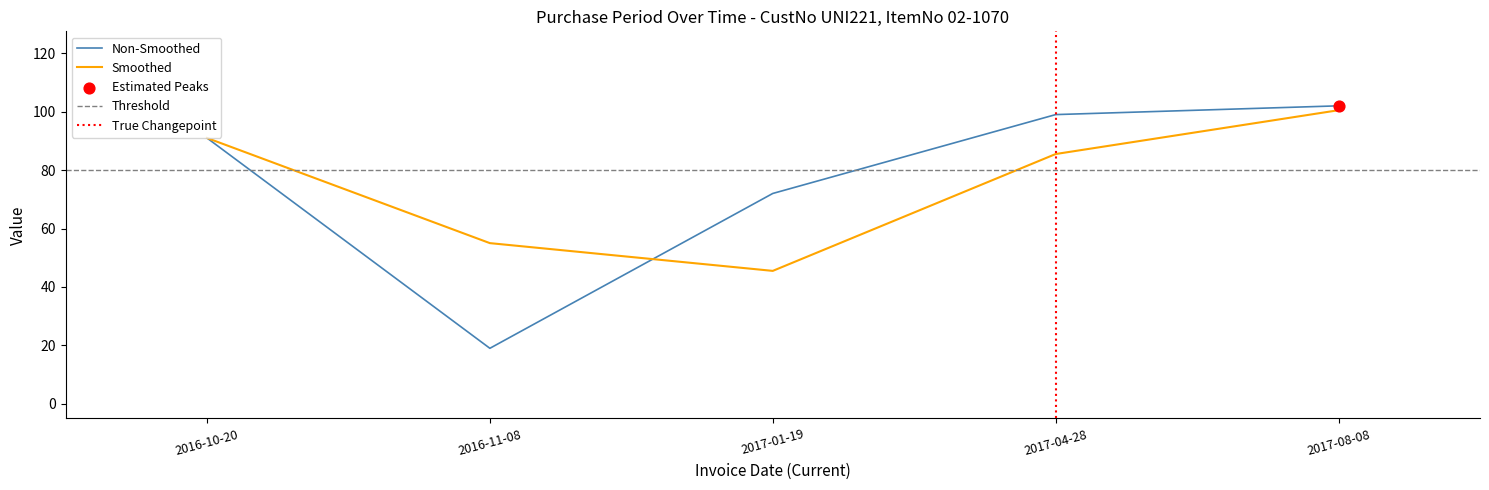

Which has a higher value, 2016-10-20 or 2017-08-08?

2017-08-08